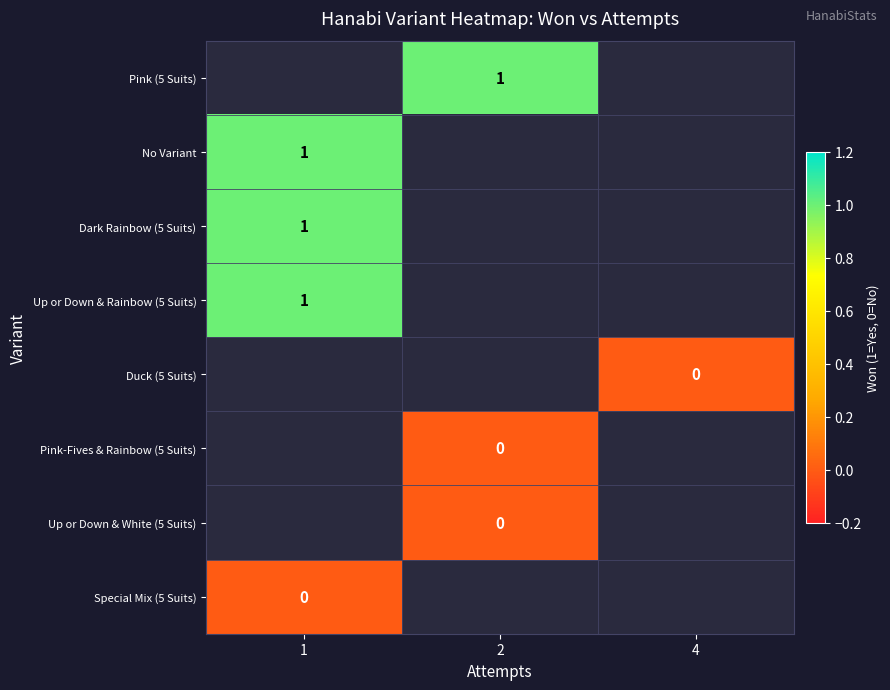

Is it true that Pink (5 Suits) equals 1 at 2?

True